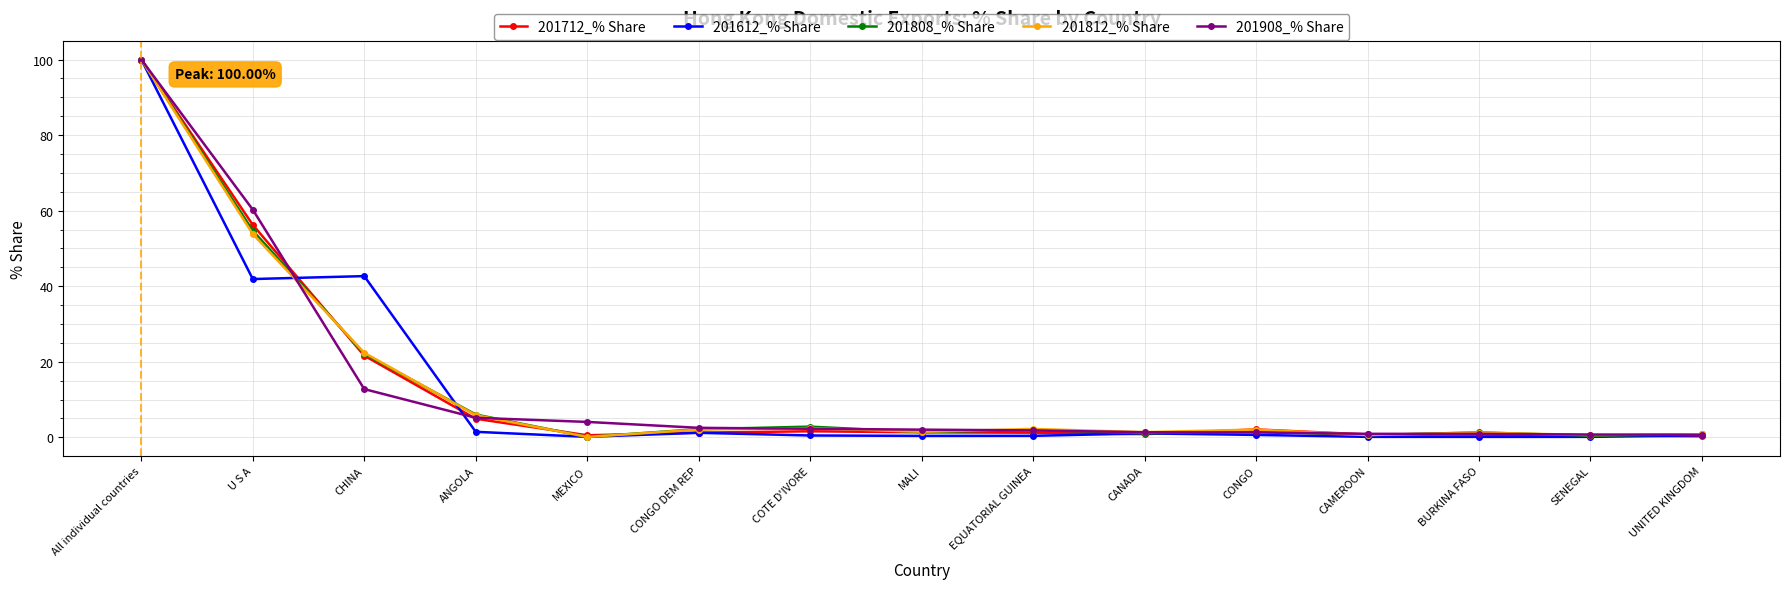

At which label is 201808_% Share closest to 50?

U S A